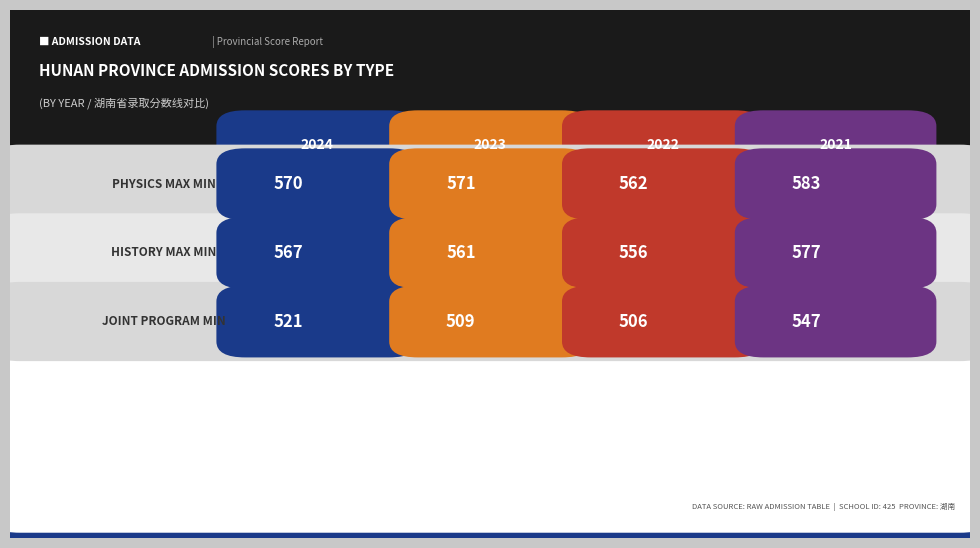

How many groups of bars are there?

3